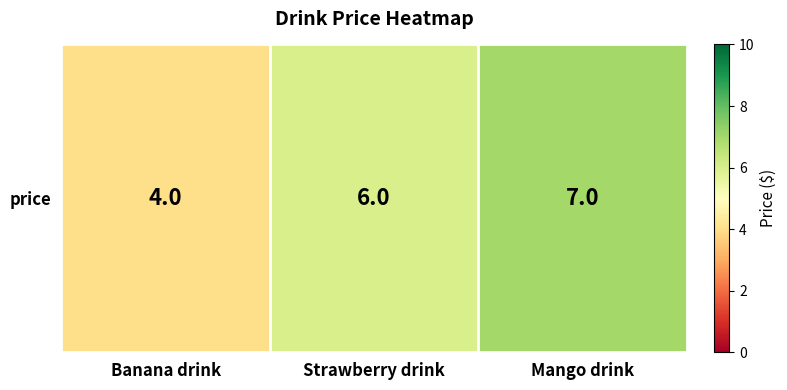

Which has a higher value, Strawberry drink or Banana drink?

Strawberry drink